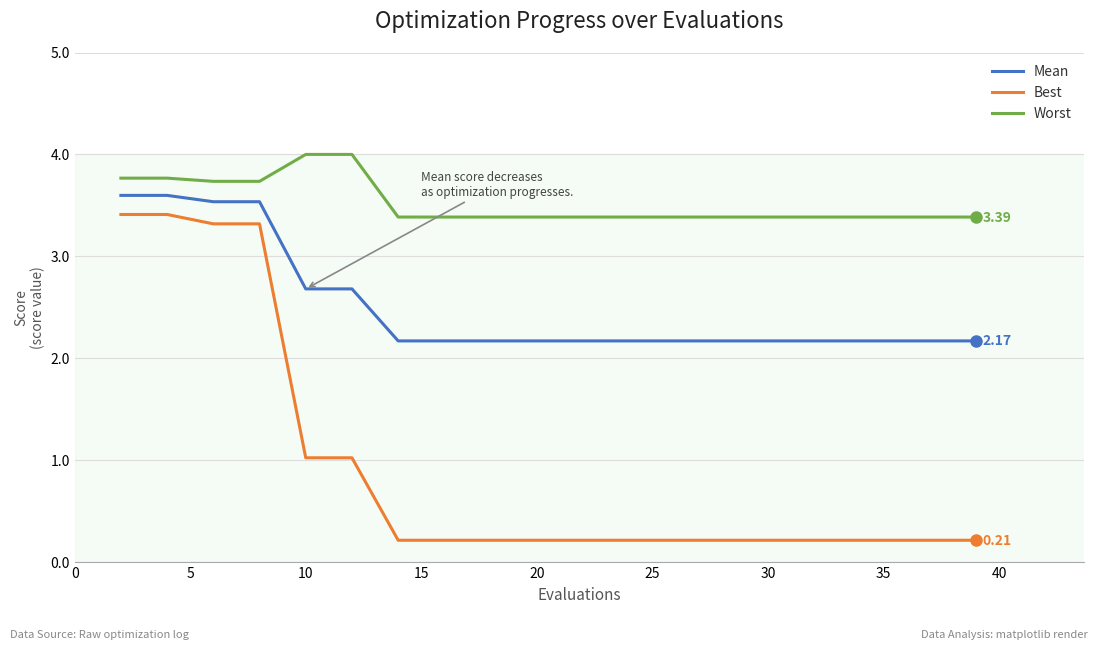

Which series has the largest total across all categories?

Worst